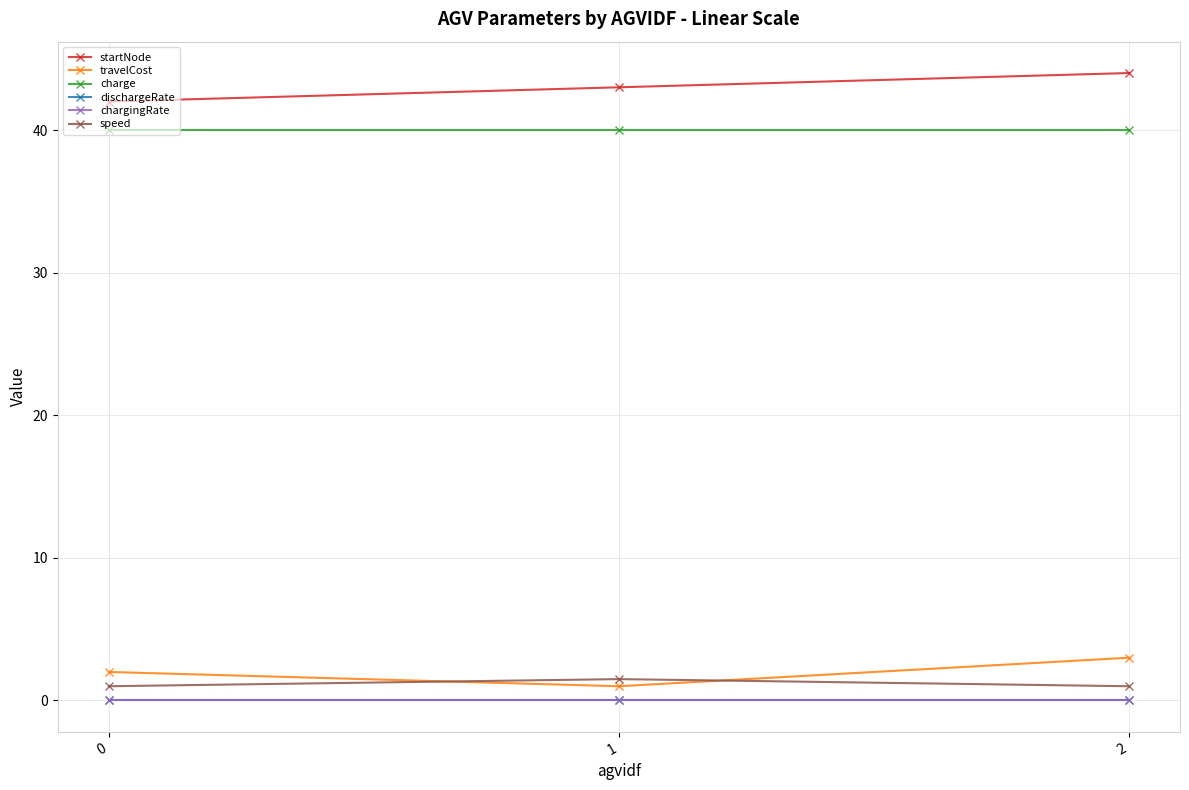

The value of chargingRate at 0 is 0.0. True or false?

True